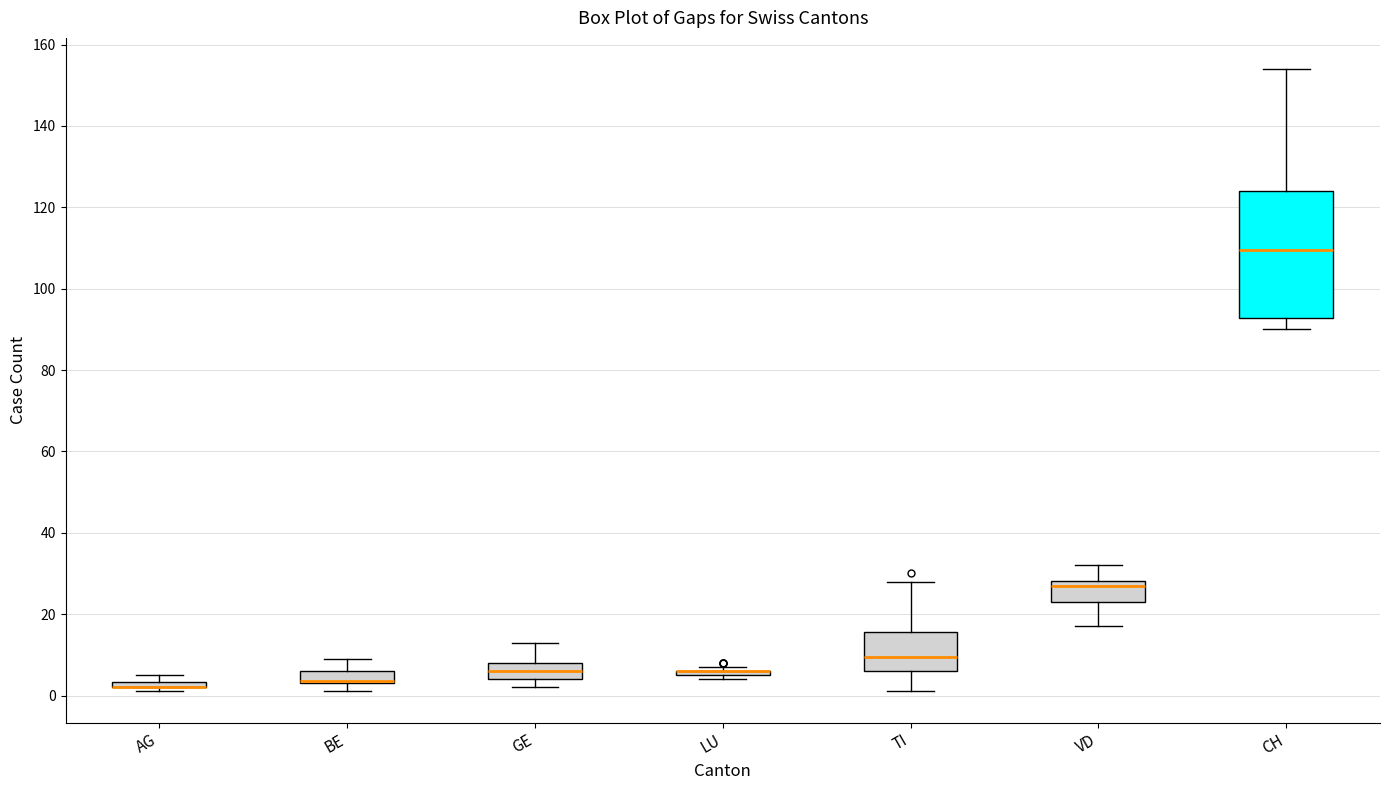

Where does the upper whisker of the box for BE end on the y-axis? The values are not printed on the chart, so give them approximately, as read against the axis.

10